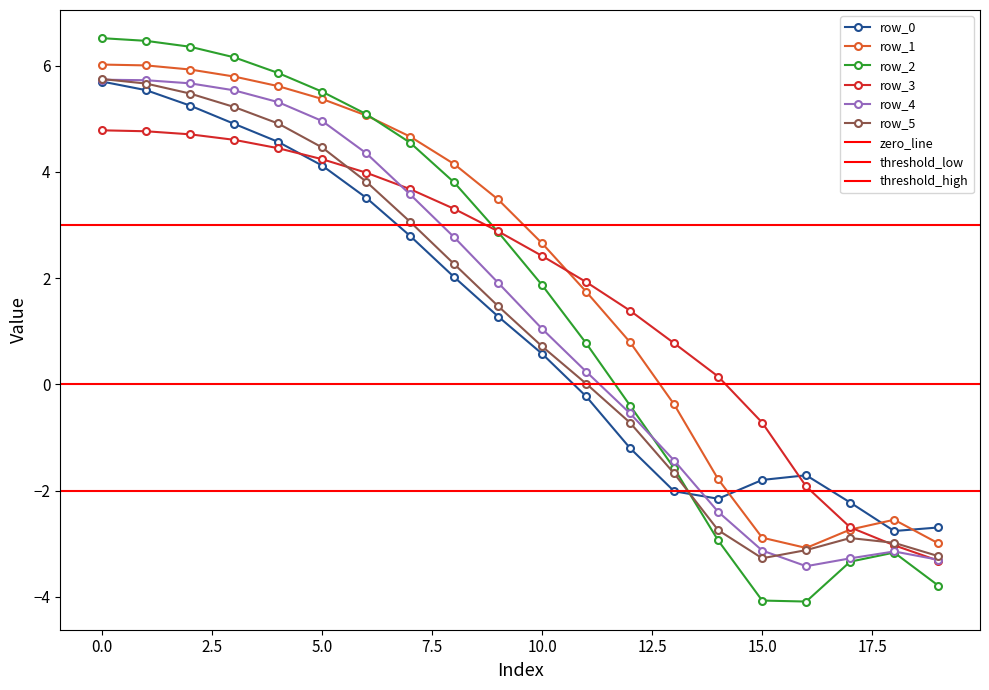

Between which two adjacent categories do row_2 and row_4 first intersect?

12 and 13